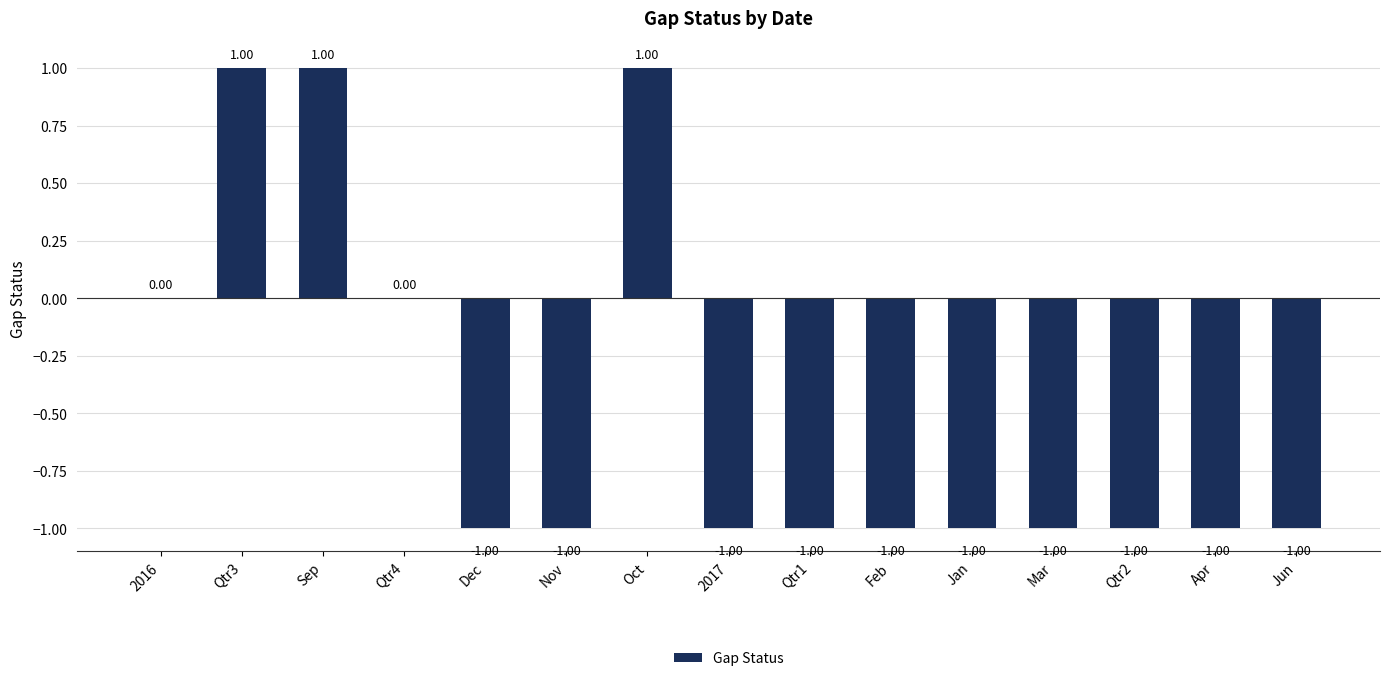

Are the bars grouped side by side (vs. stacked)?

No